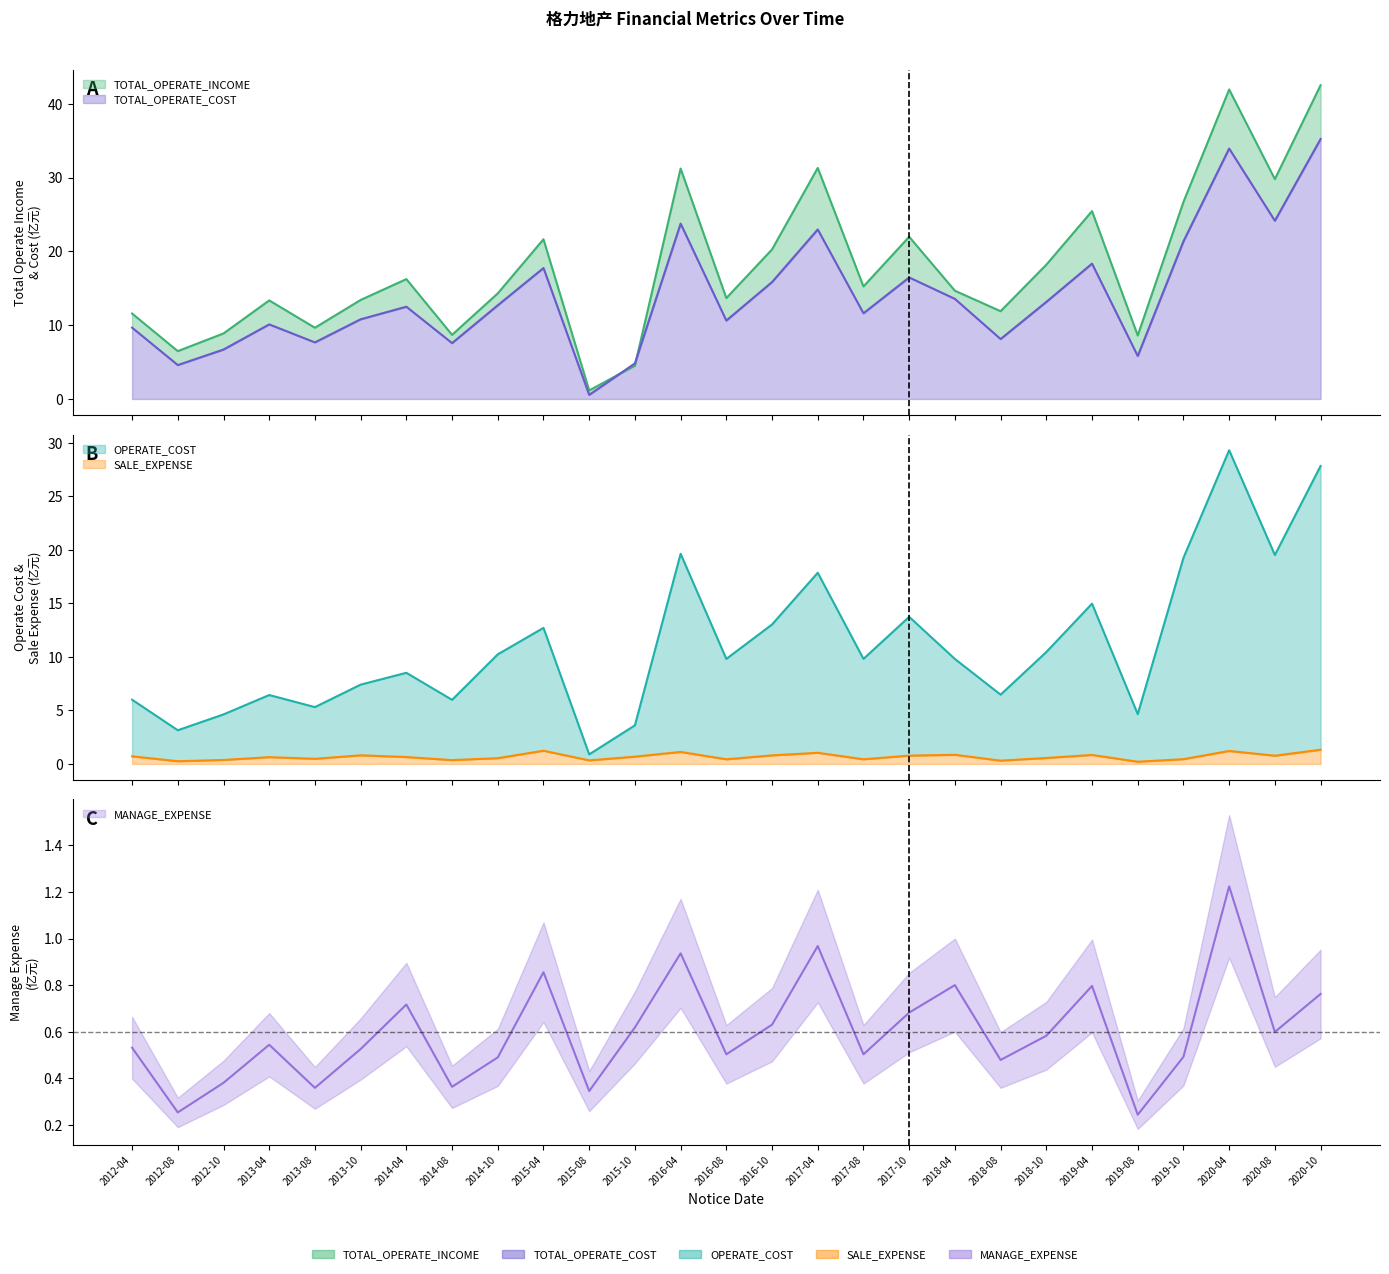

List the series in order of their peak value, highest first.

TOTAL_OPERATE_INCOME, TOTAL_OPERATE_COST, OPERATE_COST, SALE_EXPENSE, MANAGE_EXPENSE